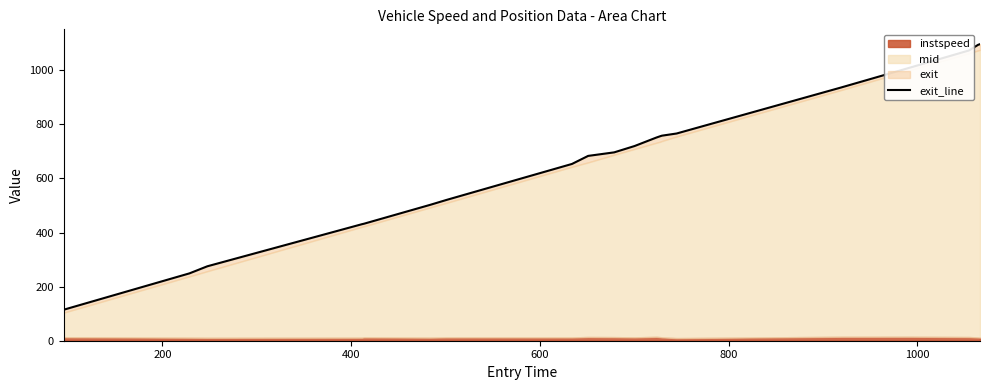

What position from the left is 800?

5